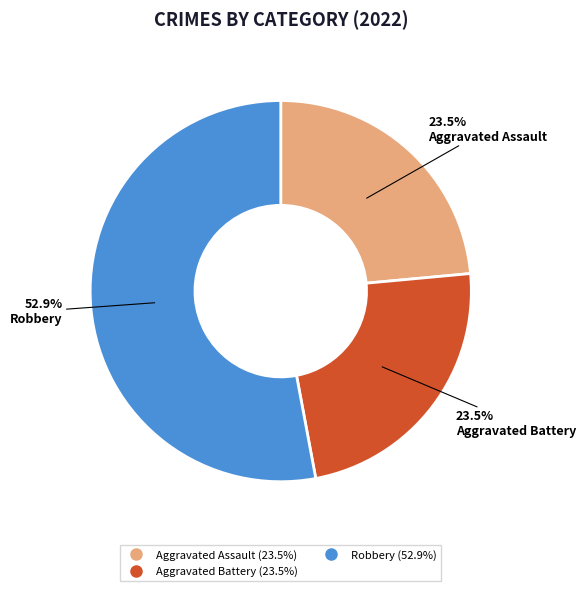

Is there any slice that represents more than half of the pie?

Yes